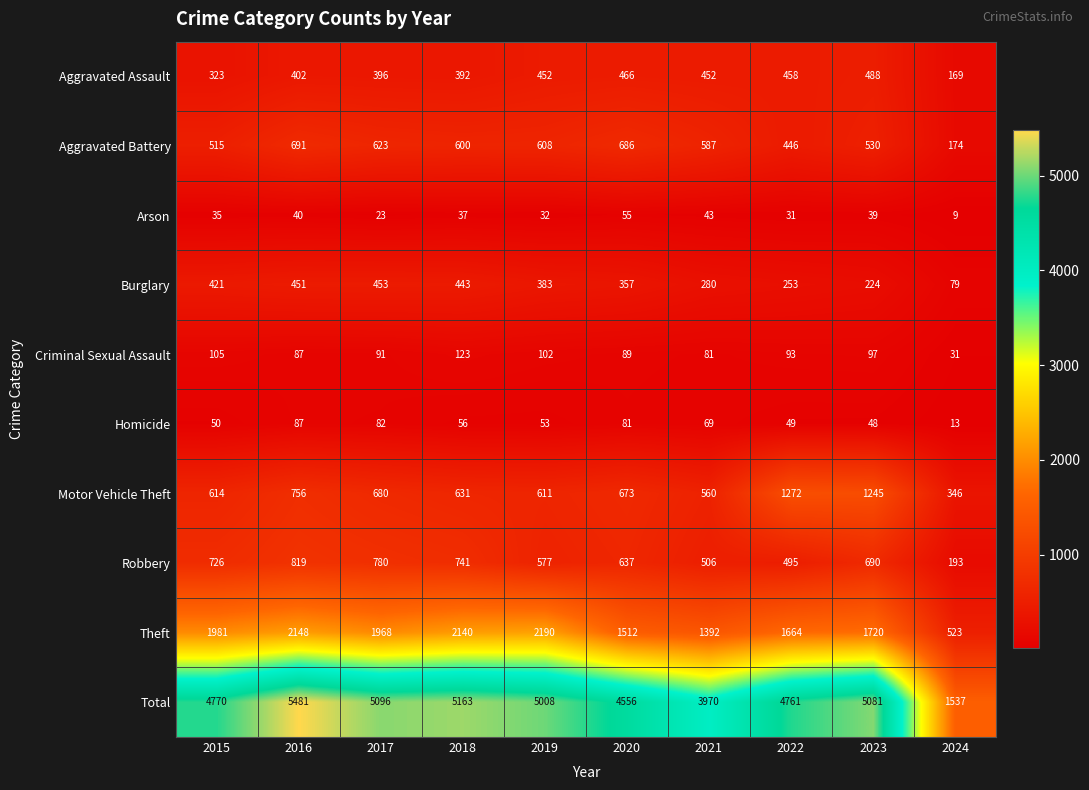

What is the smallest value displayed?

9